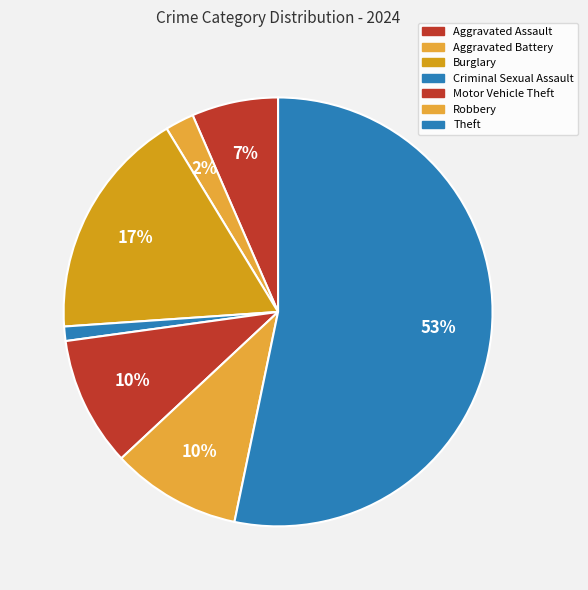

How many segments does this pie chart have?

7